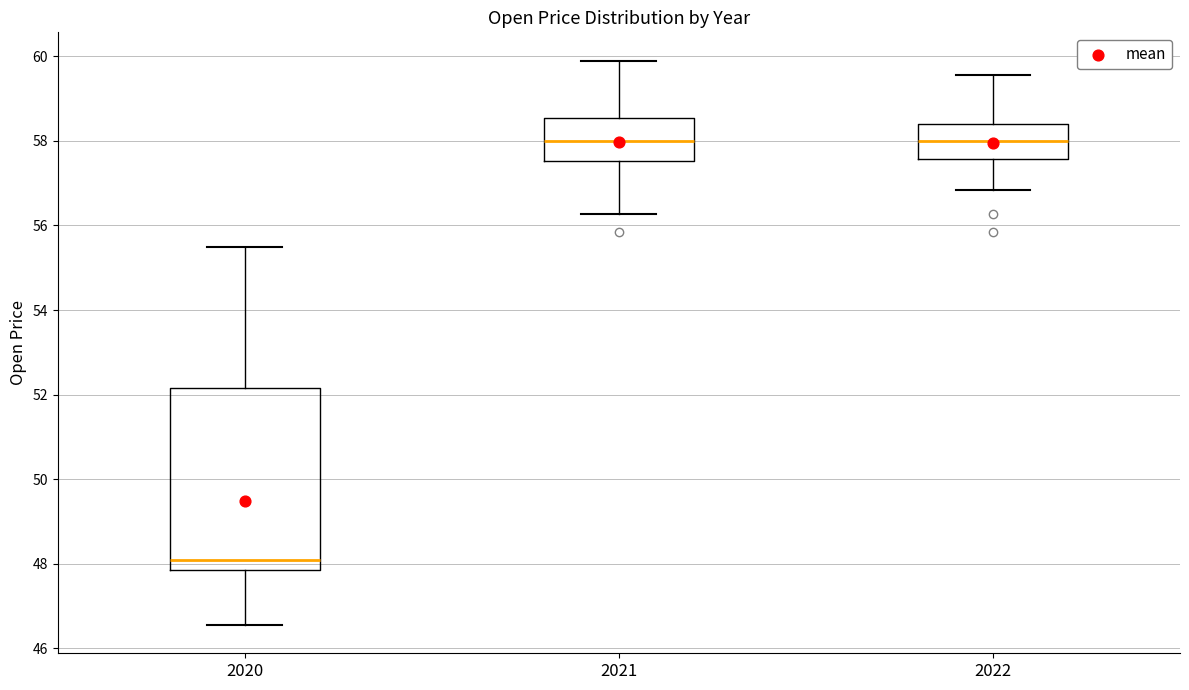

Reading left to right, transcribe this box plot: for each box, give where its median line is, the range the box spans, and where its two whiskers end, as read against the y-axis. The values are not printed on the chart, so give them approximately, as read against the axis.

2020: median 48.0, box 47.8 to 52.2, whiskers 46.6 to 55.4
2021: median 58.0, box 57.6 to 58.6, whiskers 56.2 to 60.0
2022: median 58.0, box 57.6 to 58.4, whiskers 56.8 to 59.6